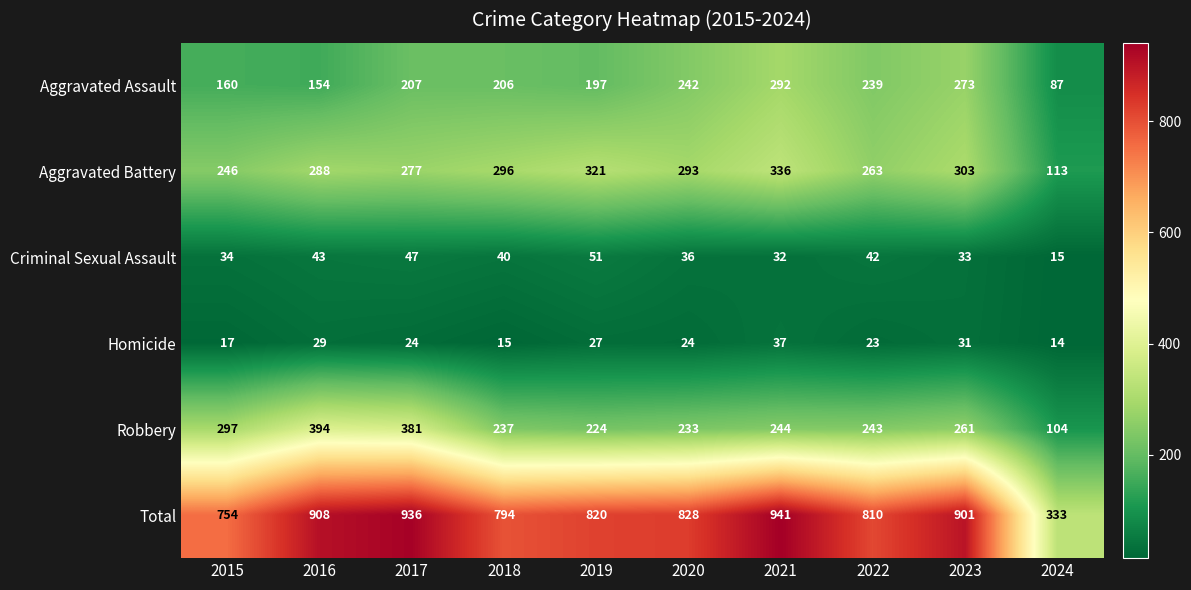

Which series changed the most between 2016 and 2023?

Robbery